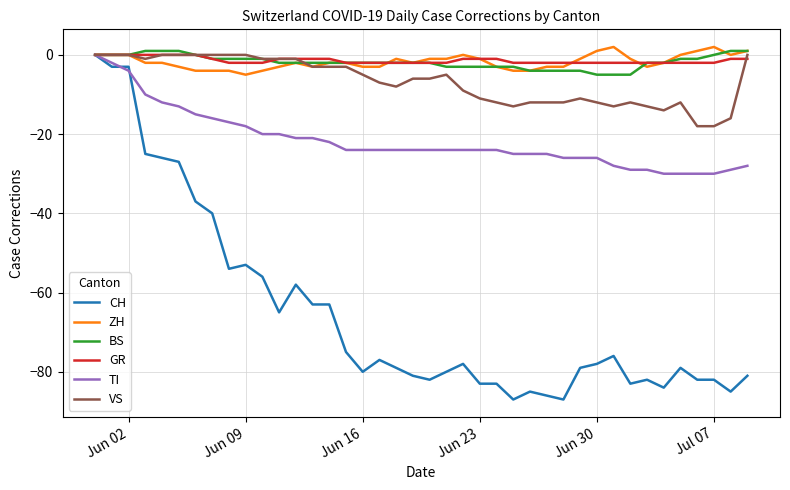

How many series are shown in this chart?

6